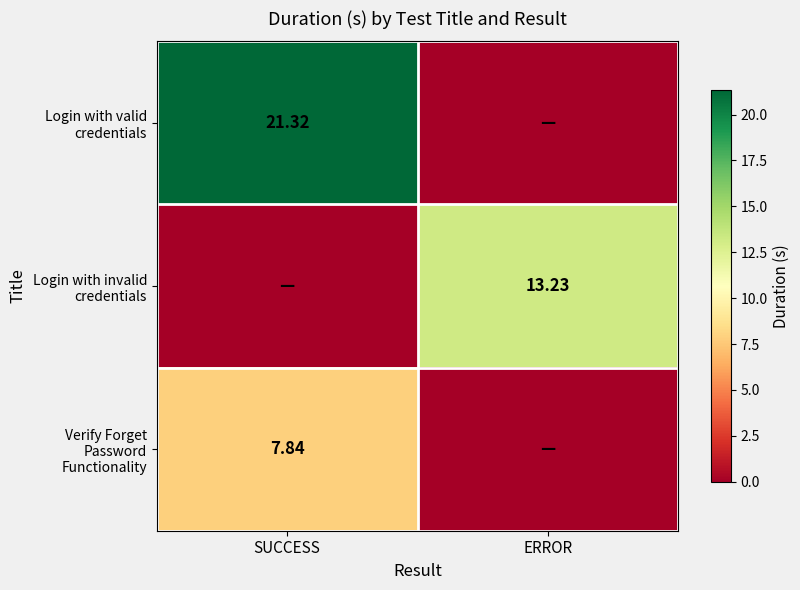

What is the total value across all series at SUCCESS?

29.2